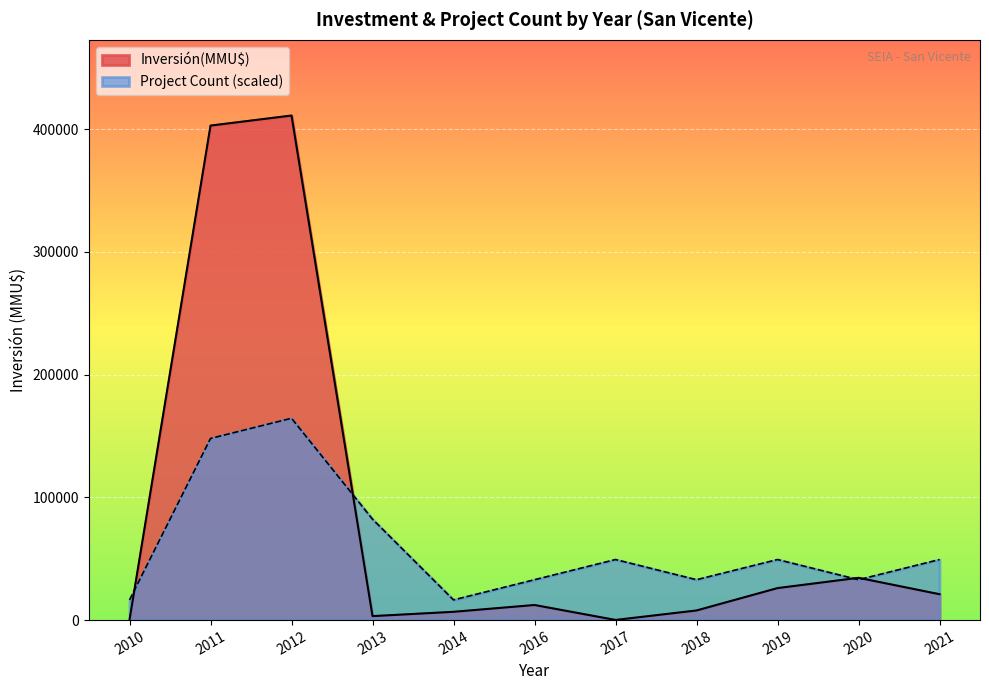

List the series in order of their peak value, lowest first.

Project Count (scaled), Inversión(MMU$)